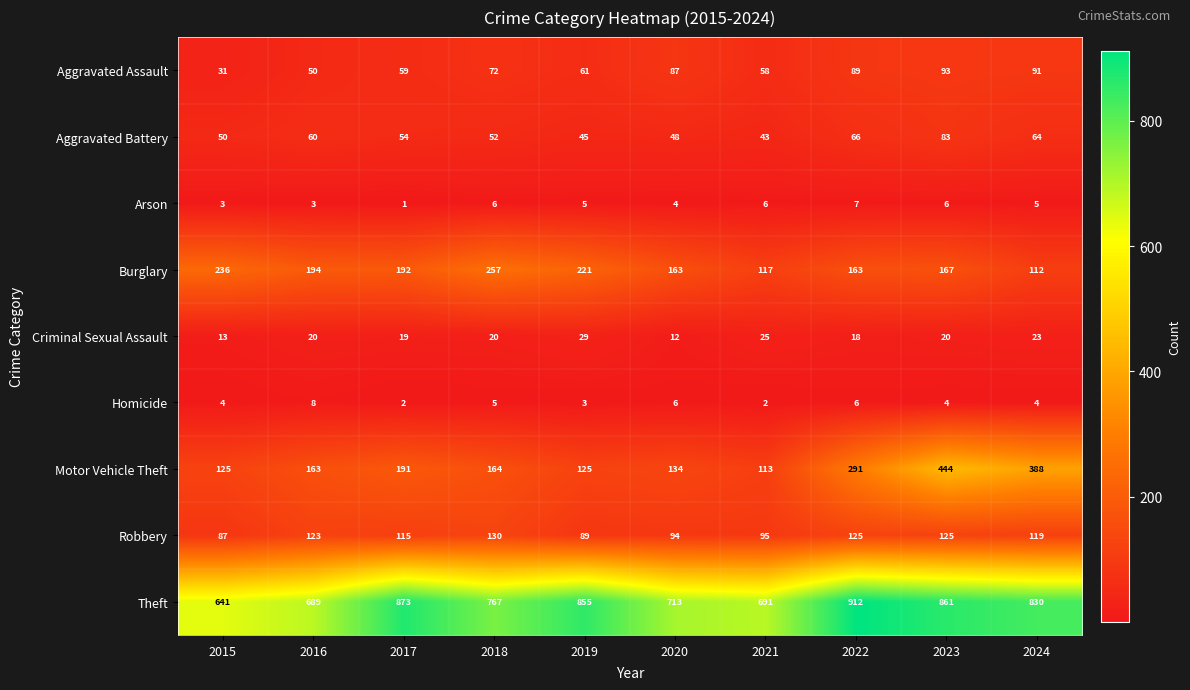

Count the number of data series in this chart.

9